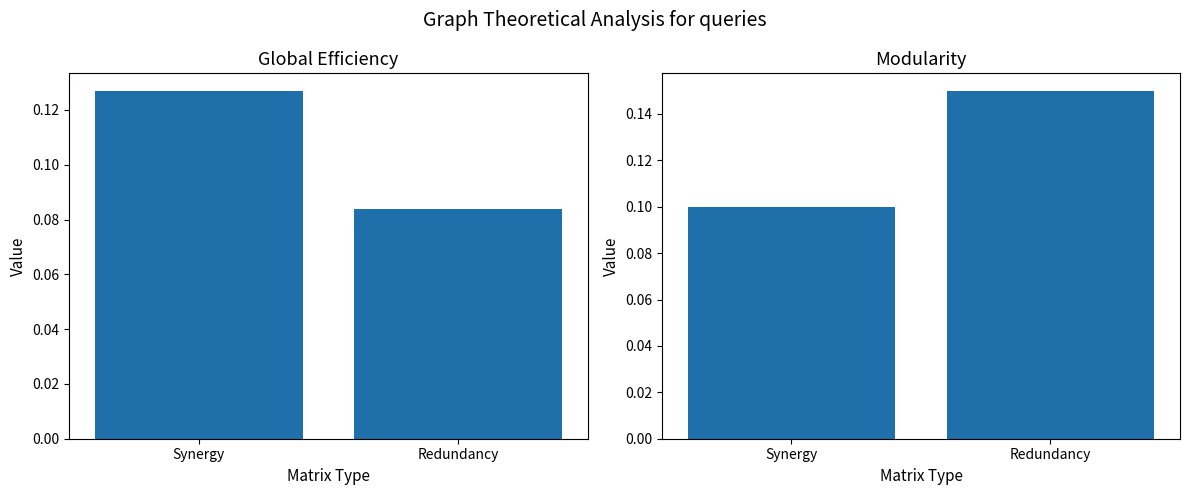

Rank the series at Synergy from lowest to highest value.

Modularity, Global Efficiency